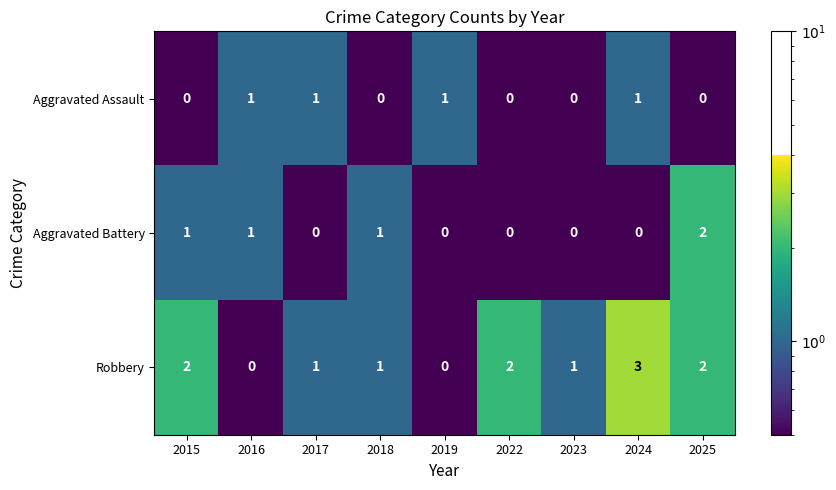

At 2015, list the series in order from smallest to largest.

Aggravated Assault, Aggravated Battery, Robbery